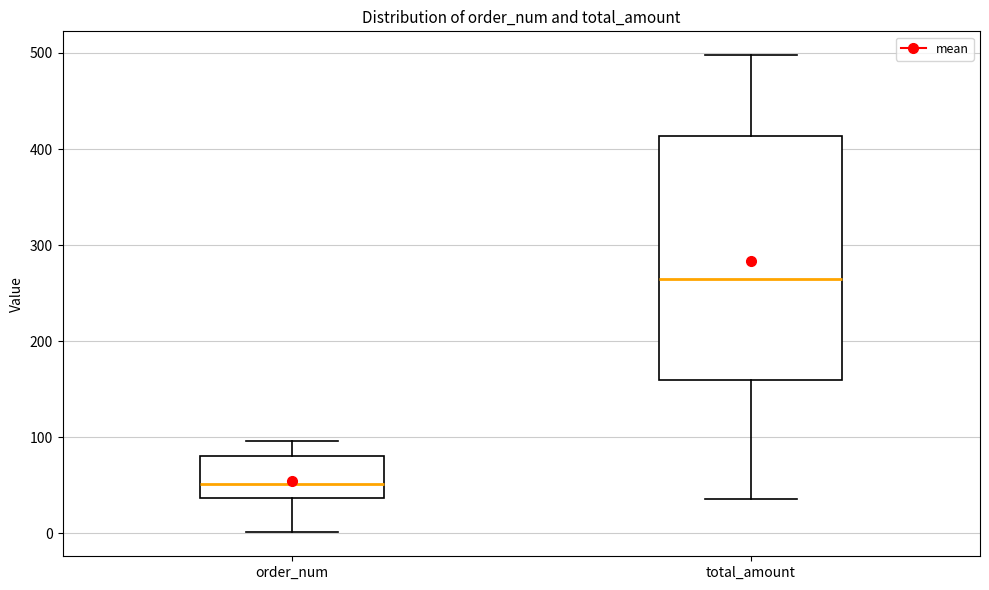

Reading left to right, read every box against the y-axis: the position of its median line, the range the box covers, and the ends of its whiskers. The values are not printed on the chart, so give them approximately, as read against the axis.

order_num: median 50, box 40 to 80, whiskers 0 to 100
total_amount: median 260, box 160 to 410, whiskers 40 to 500